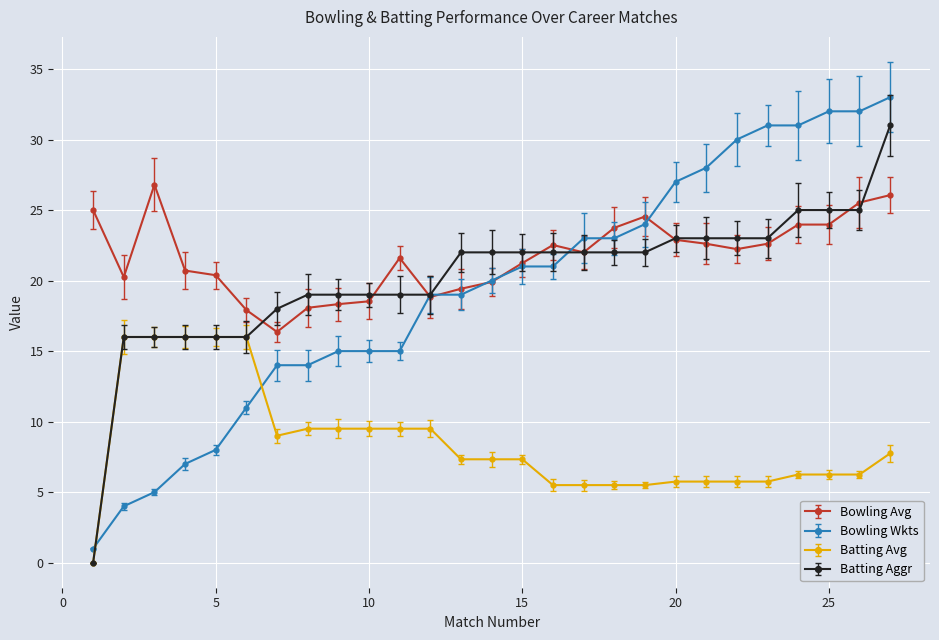

List the series in order of their peak value, highest first.

Bowling Wkts, Batting Aggr, Bowling Avg, Batting Avg